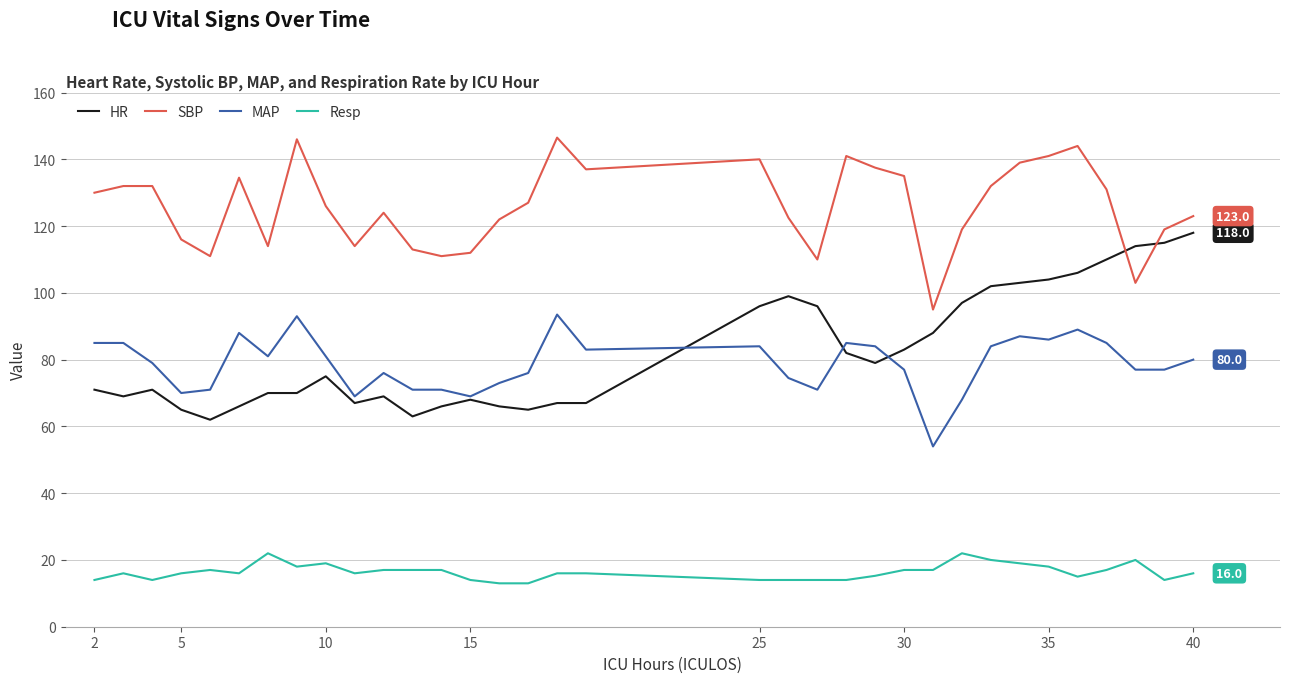

What is the minimum value for Resp?

13.0